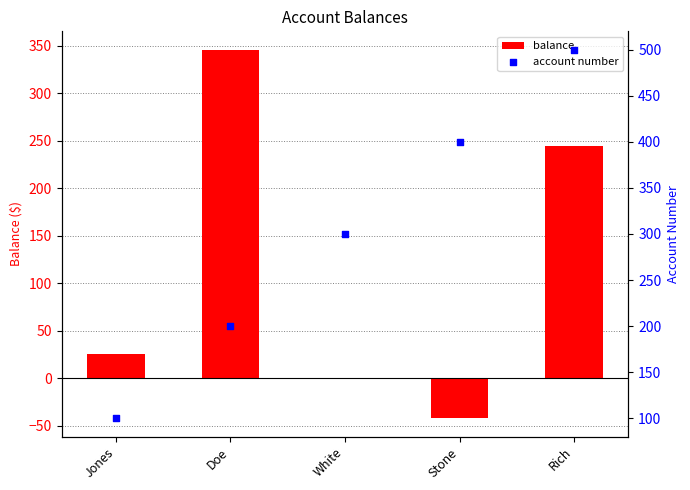

Which series has the largest total across all categories?

account number